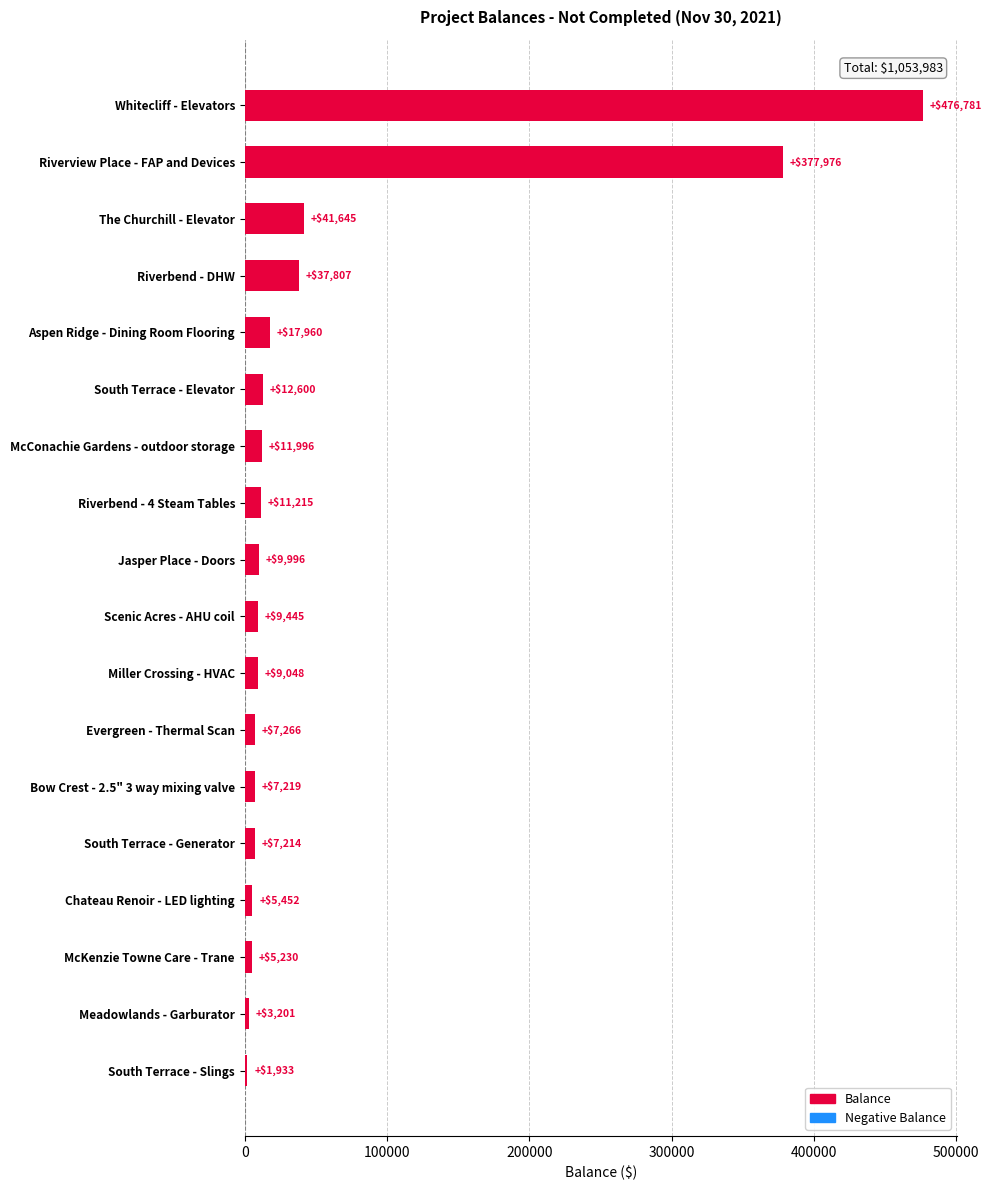

The chart shows a value of 1932.5 at South Terrace - Slings. True or false?

True